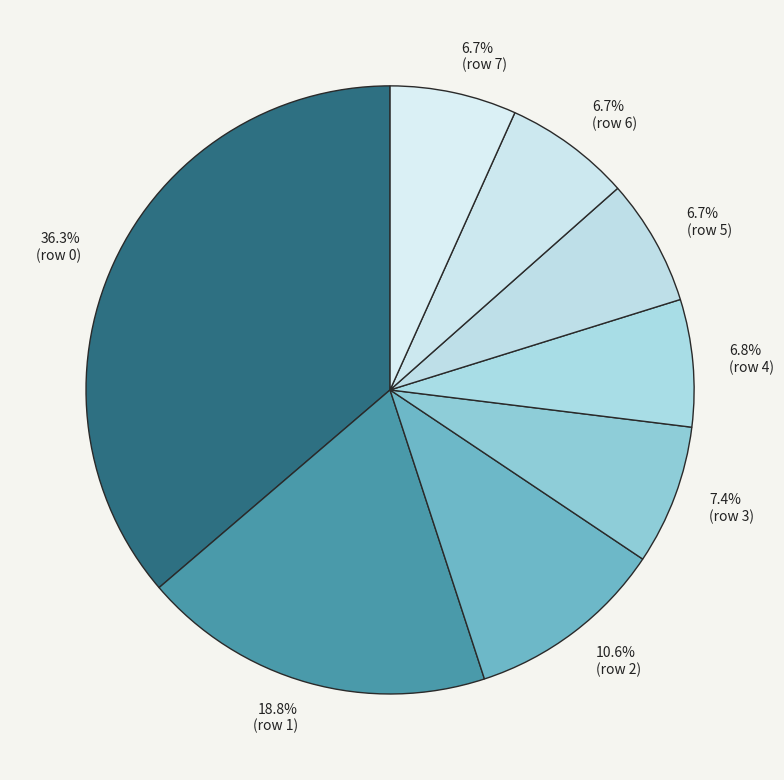

Count the number of slices in the pie.

8